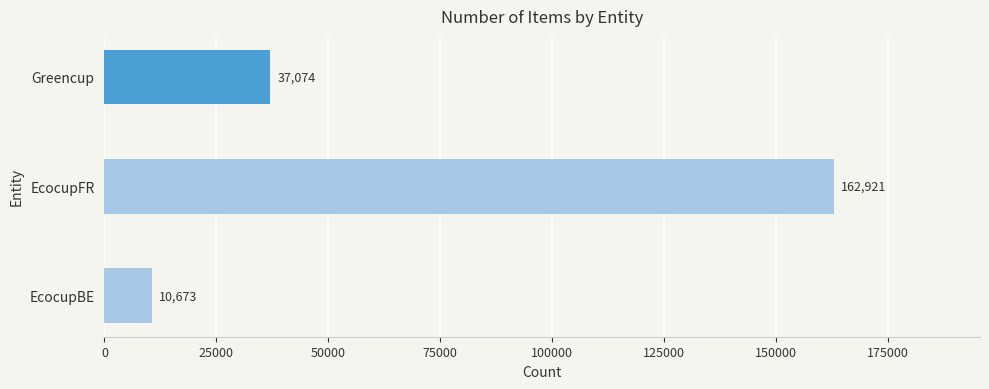

At which category does the chart reach its peak across all series?

EcocupFR